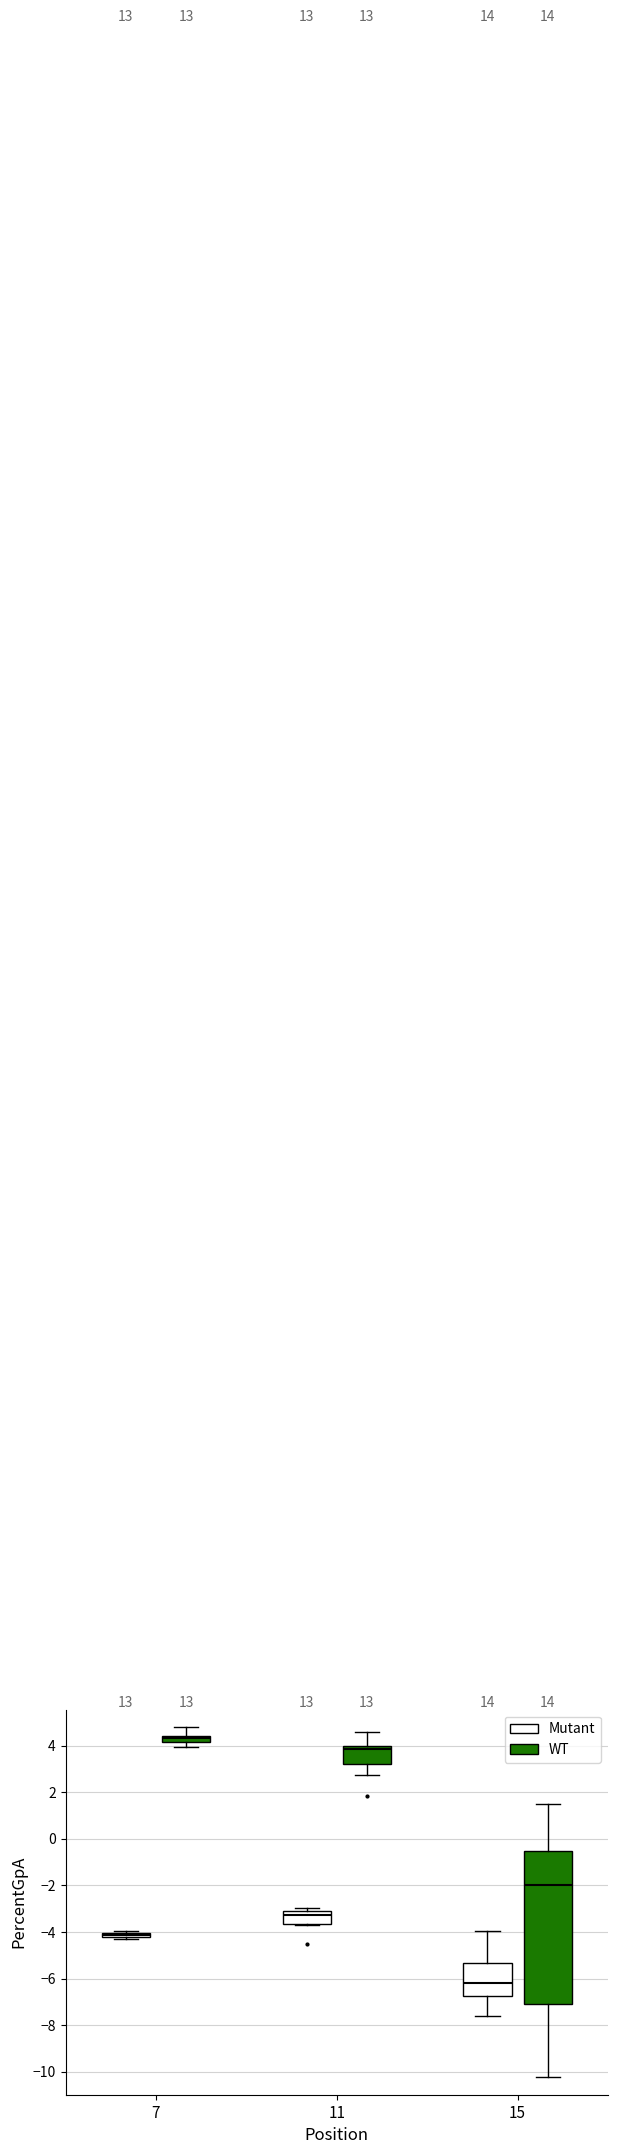

Where is the lower edge of the box for 11 (Mutant) on the y-axis? The values are not printed on the chart, so give them approximately, as read against the axis.

-3.6